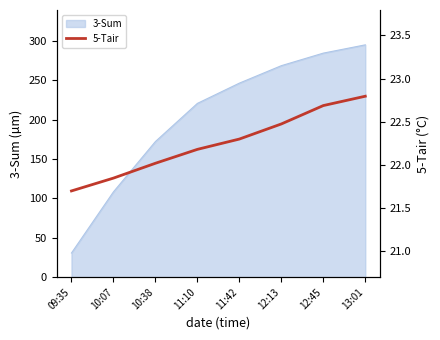

What is the label of the 8th point from the left?

13:01